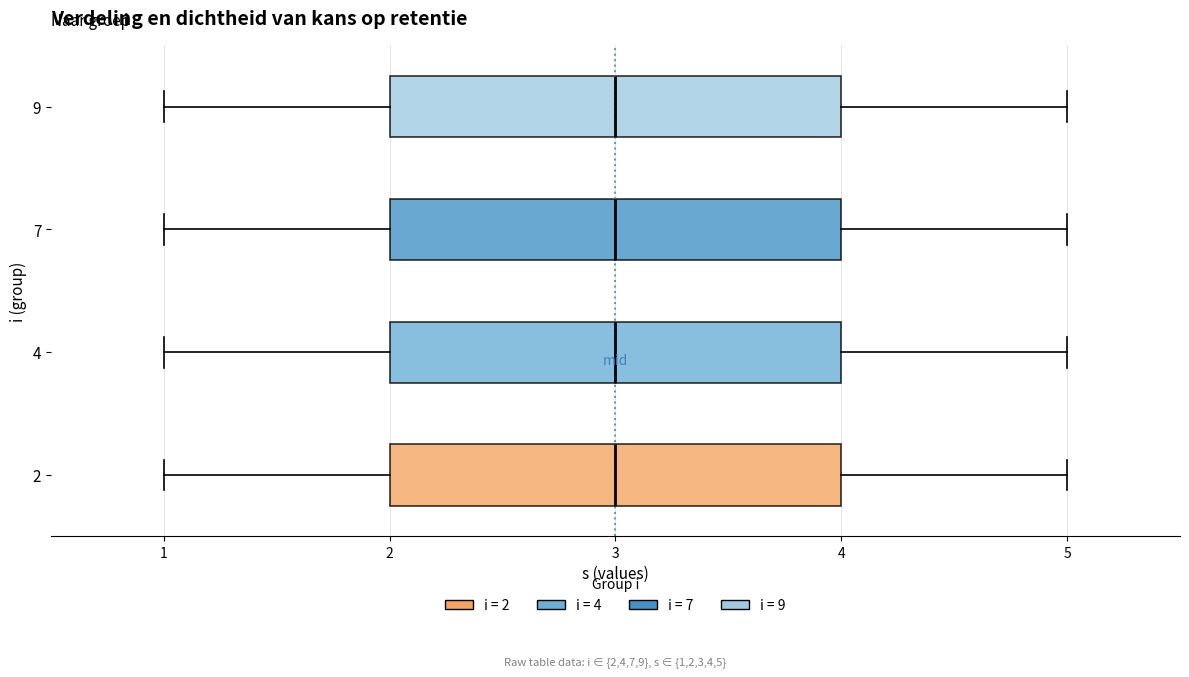

Reading bottom to top, read every box against the x-axis: the position of its median line, the range the box covers, and the ends of its whiskers. The values are not printed on the chart, so give them approximately, as read against the axis.

2: median 3, box 2 to 4, whiskers 1 to 5
4: median 3, box 2 to 4, whiskers 1 to 5
7: median 3, box 2 to 4, whiskers 1 to 5
9: median 3, box 2 to 4, whiskers 1 to 5